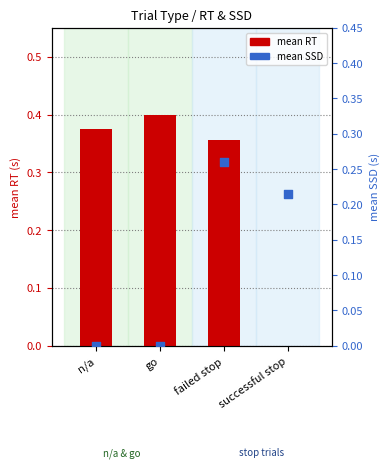

Which series contains the highest Y value?

mean RT